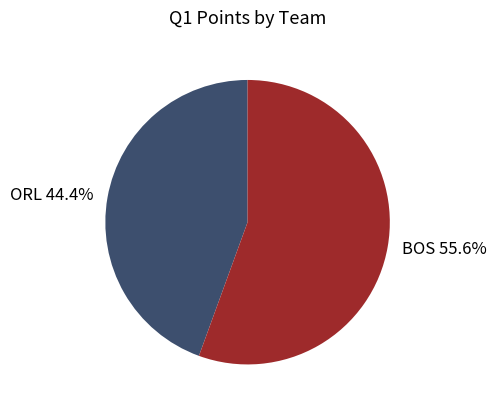

To the nearest percent, what portion does BOS represent?

56%